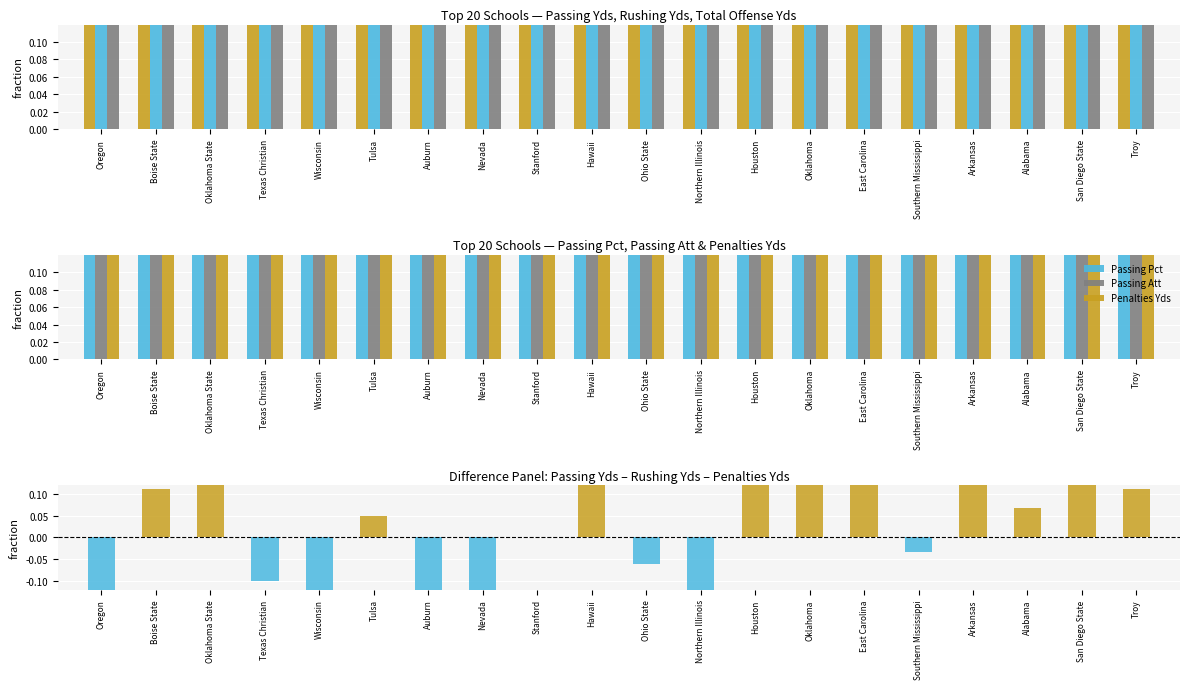

Rank the series by their maximum value, from lowest to highest.

Passing Att, Rushing Yds, Passing Yds, Passing Pct, Penalties Yds, Total Offense Yds